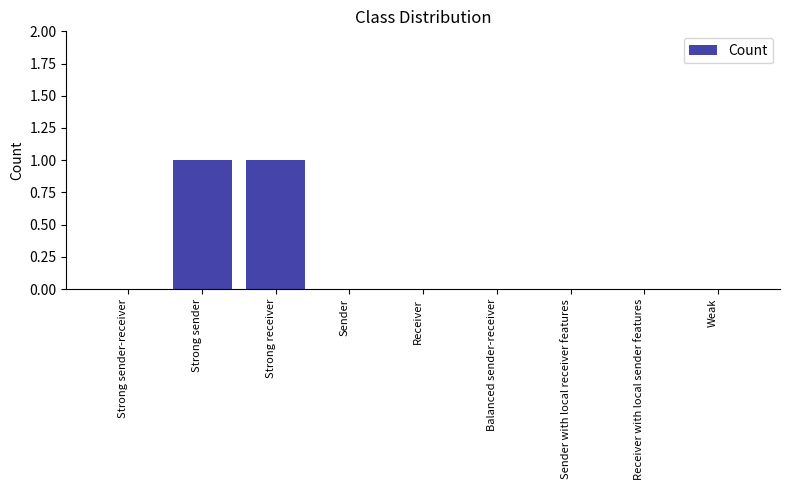

True or false: the data shows 1 at Strong receiver.

True